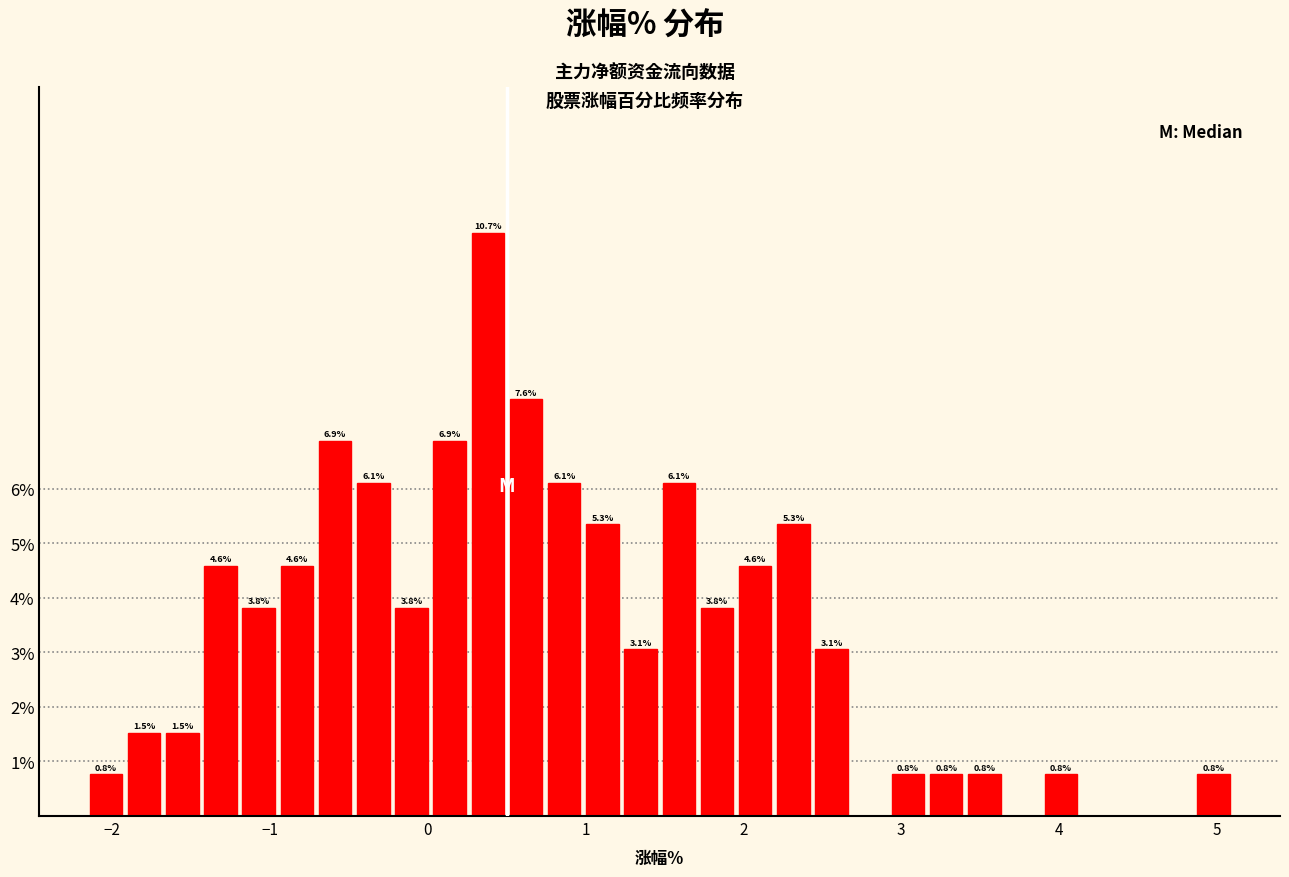

Around what value on the x-axis is the tallest bar? Give the approximate position of its centre, as read against the axis.

0.4